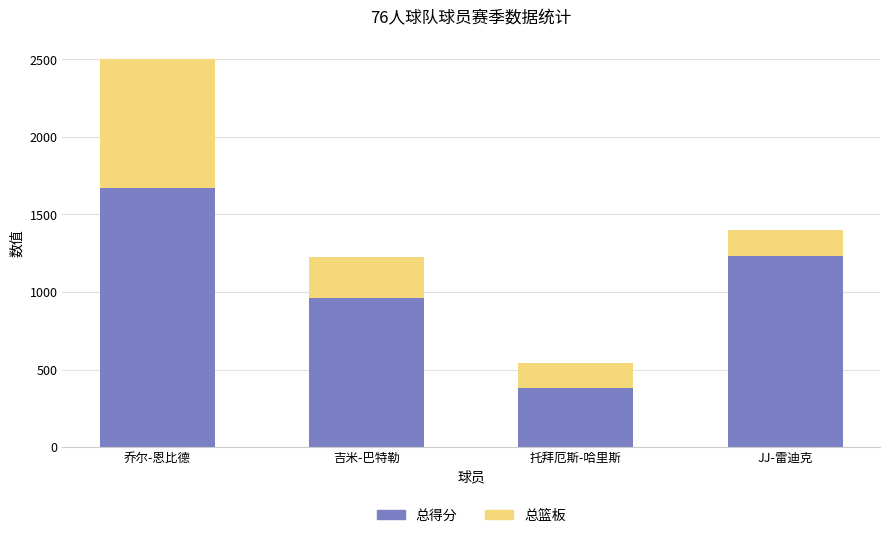

At which category is the sum across all series the highest?

乔尔-恩比德